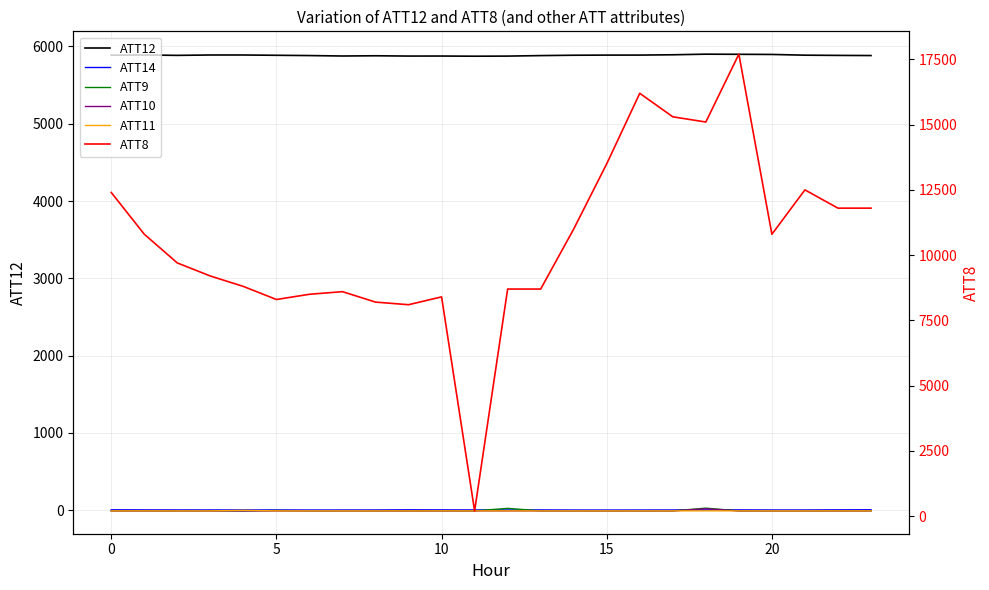

What is the average value of the ATT8 series?

10595.8